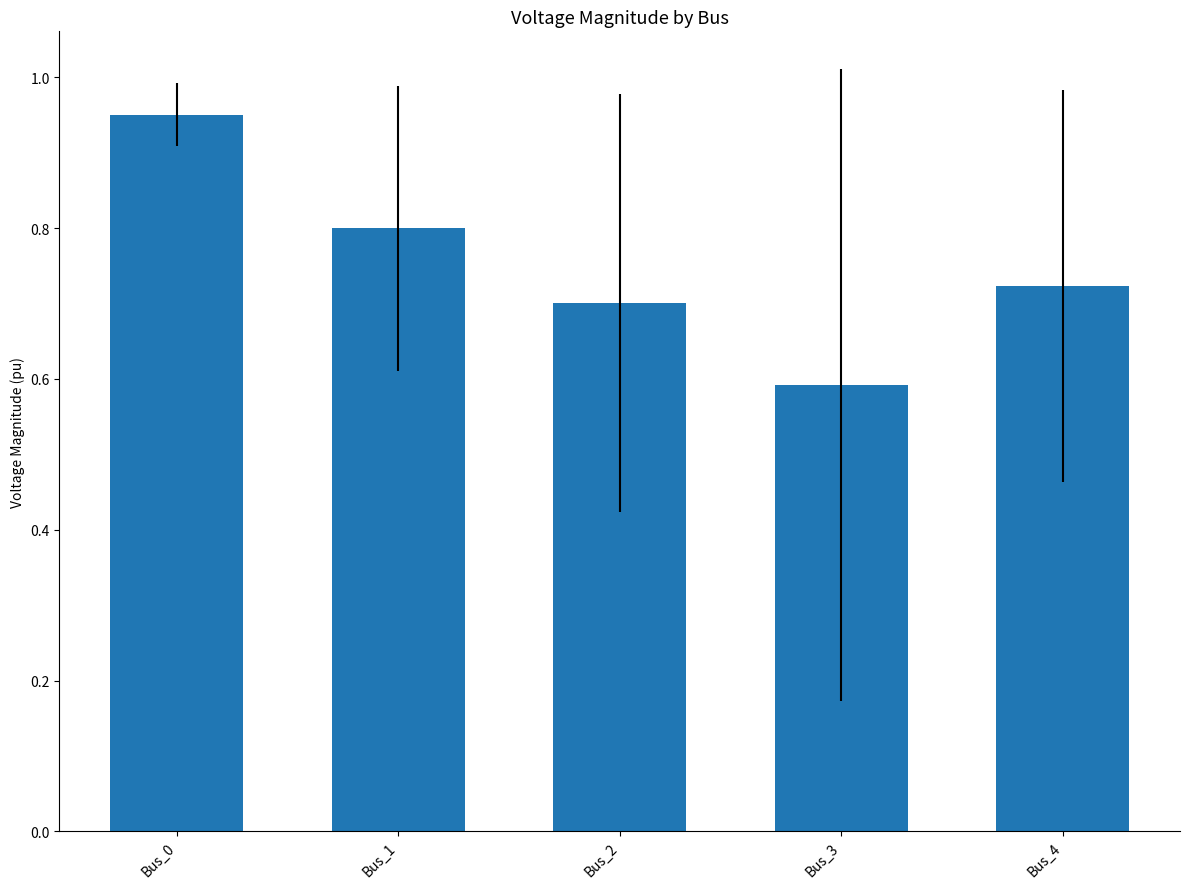

At which category does the chart reach its peak across all series?

Bus_0